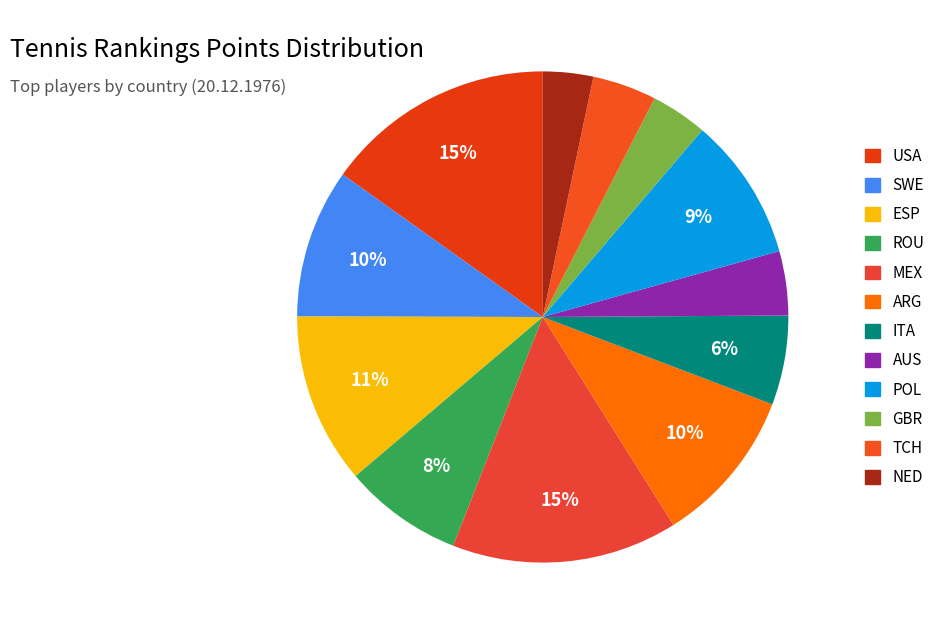

Between ITA and ARG, which is larger?

ARG